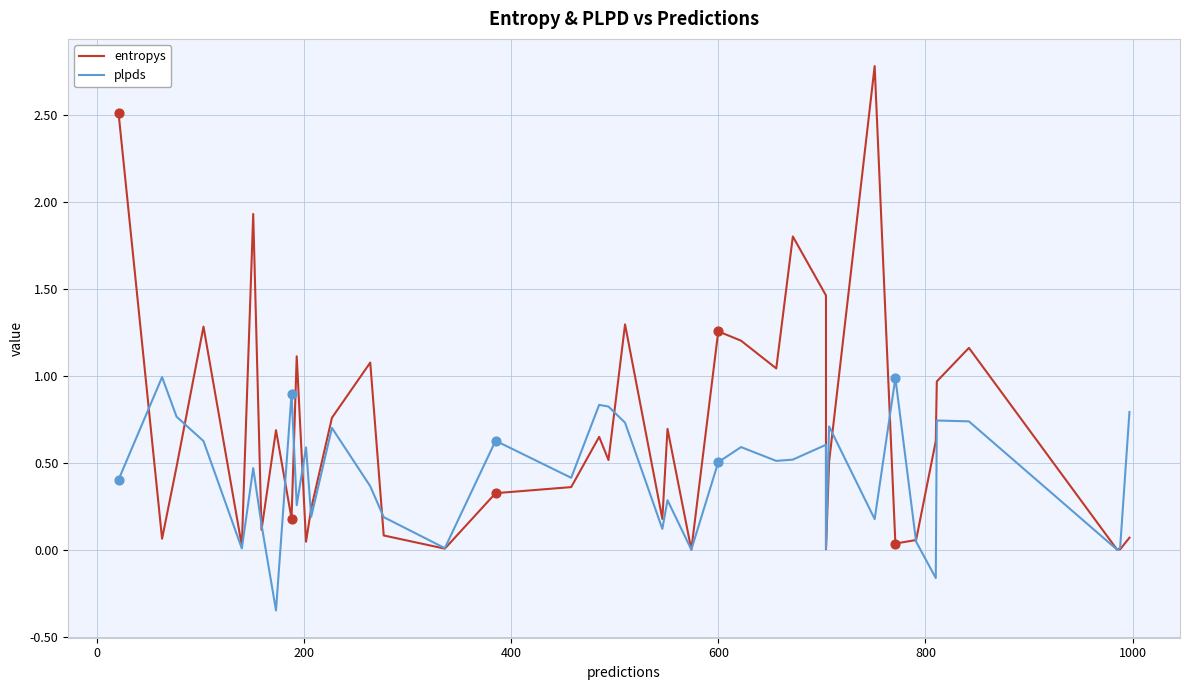

Which series has the largest total across all categories?

entropys